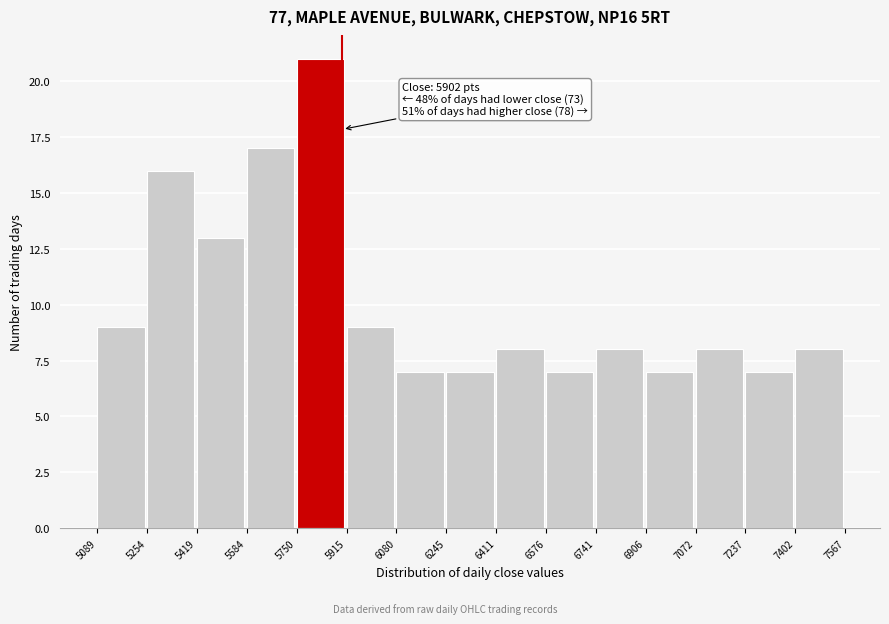

Over which range of the x-axis is the bar tallest?

5750 to 5915